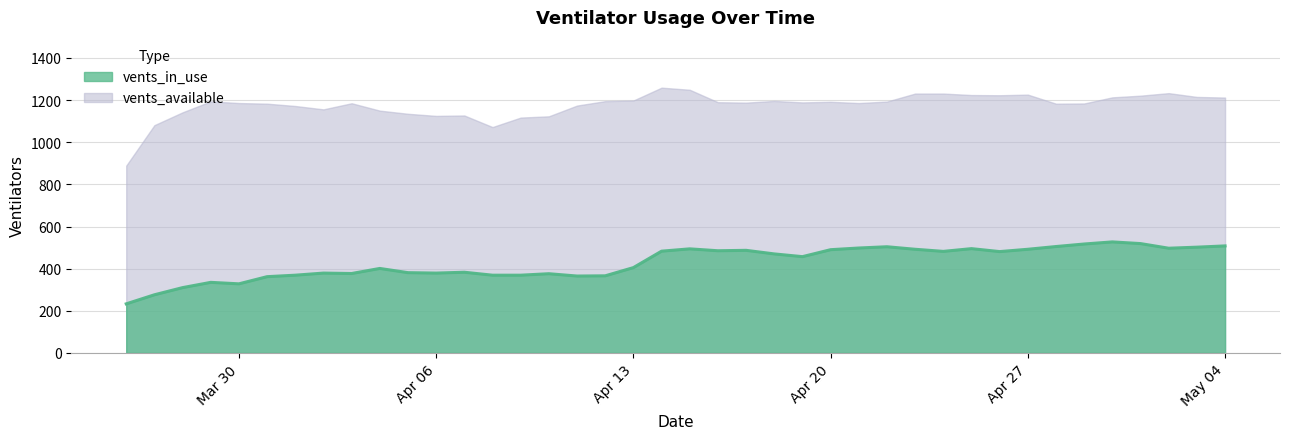

Where is vents_available nearest to the value 1074?

2020-04-08